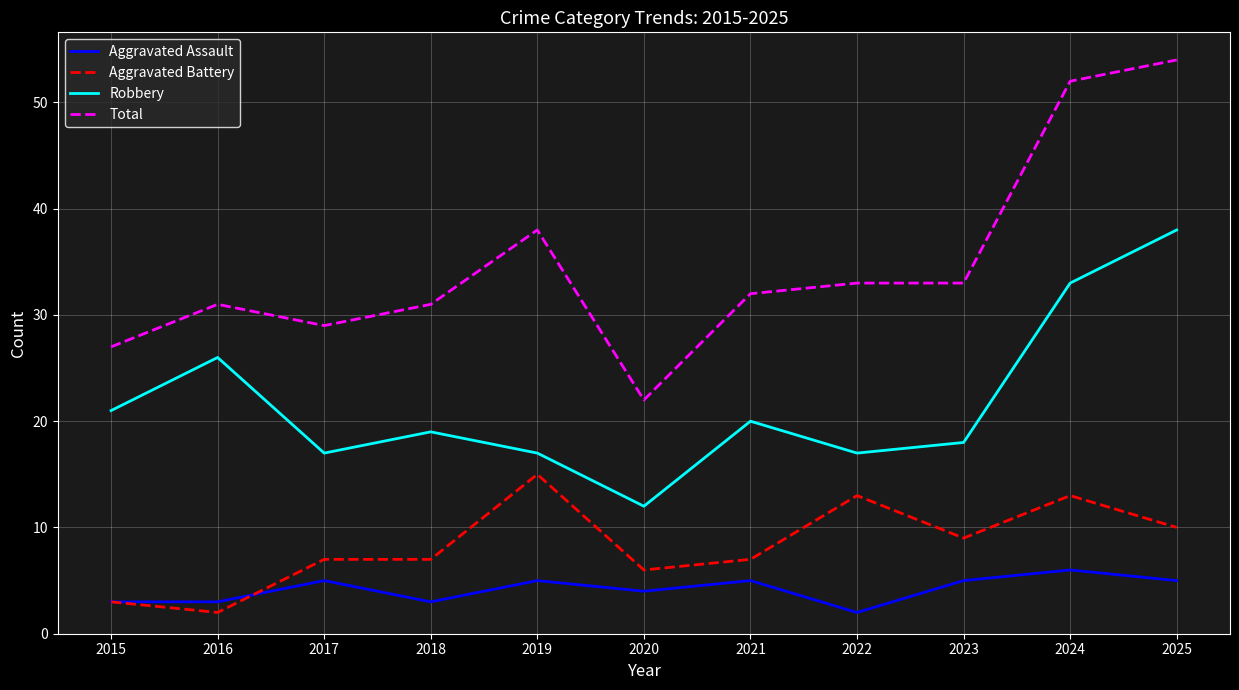

Is this an area chart (filled region under the line)?

No